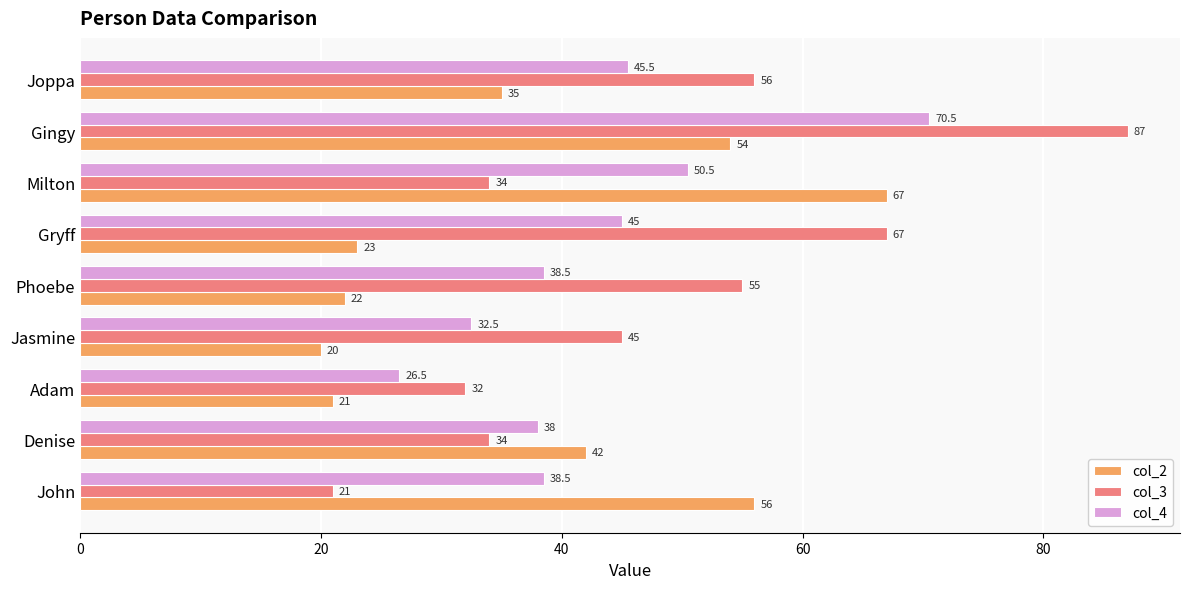

True or false: col_4 has a value of 38.5 at John.

True